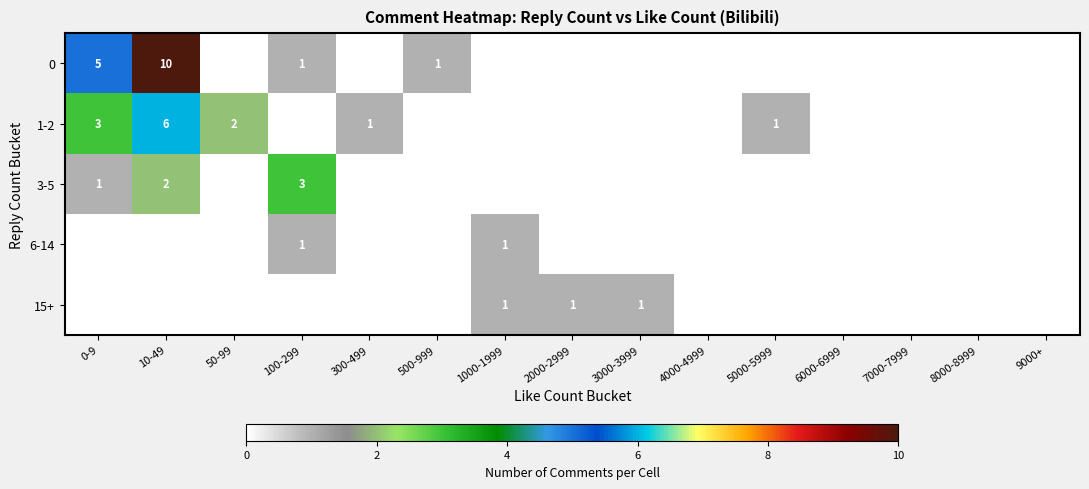

Is it true that 3-5 equals 1 at 0-9?

True